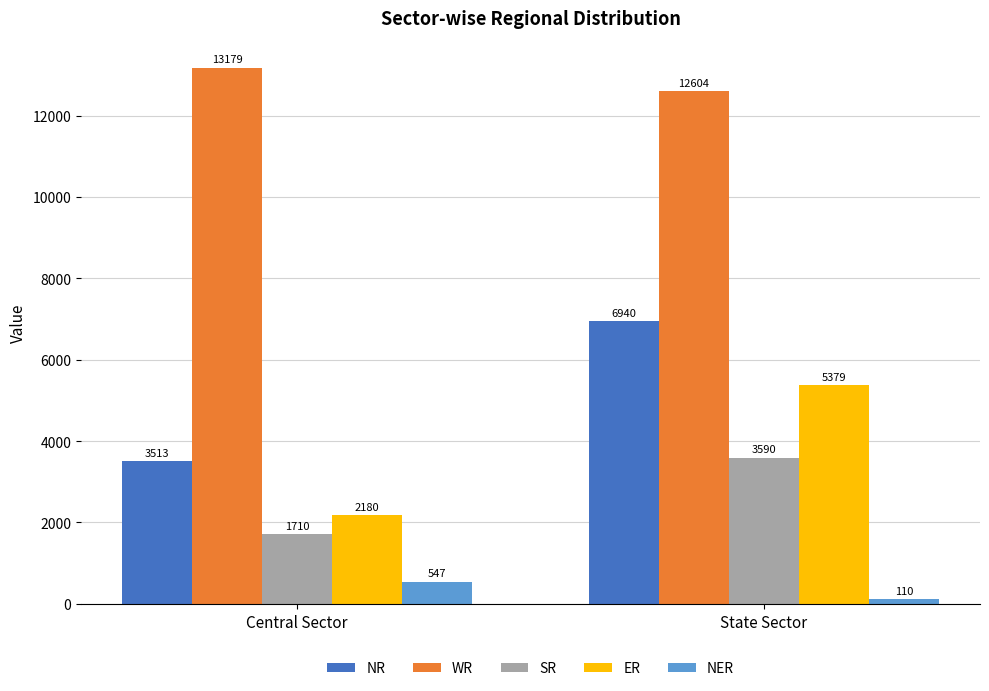

What is the difference between the ER values at Central Sector and State Sector?

3199